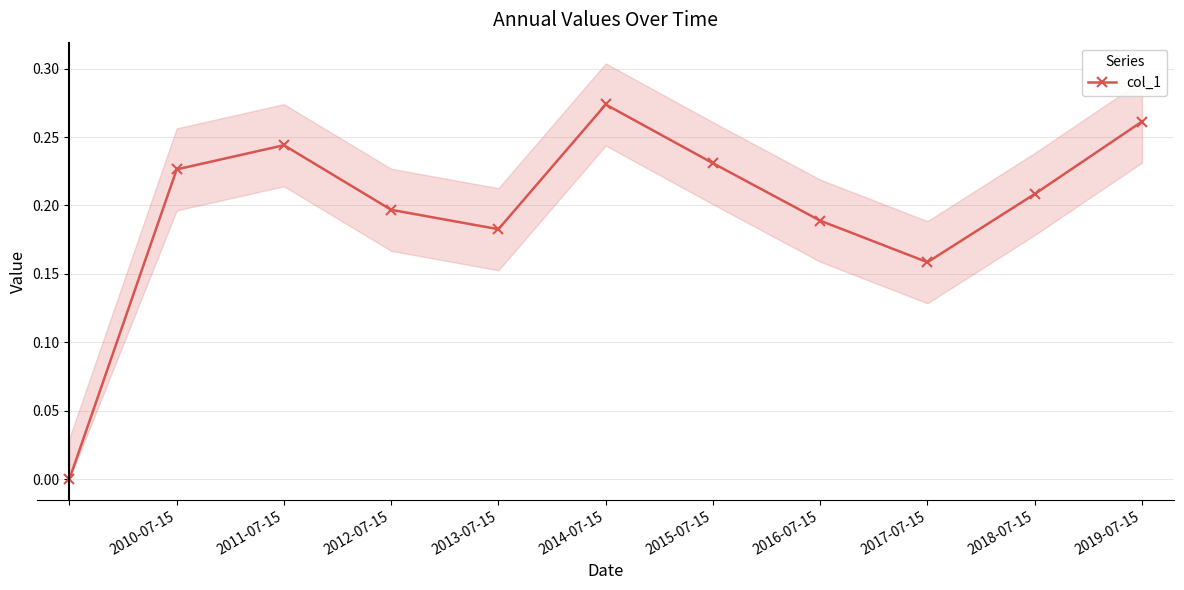

Is it true that col_1 equals 0.3 at 2017-07-15?

False